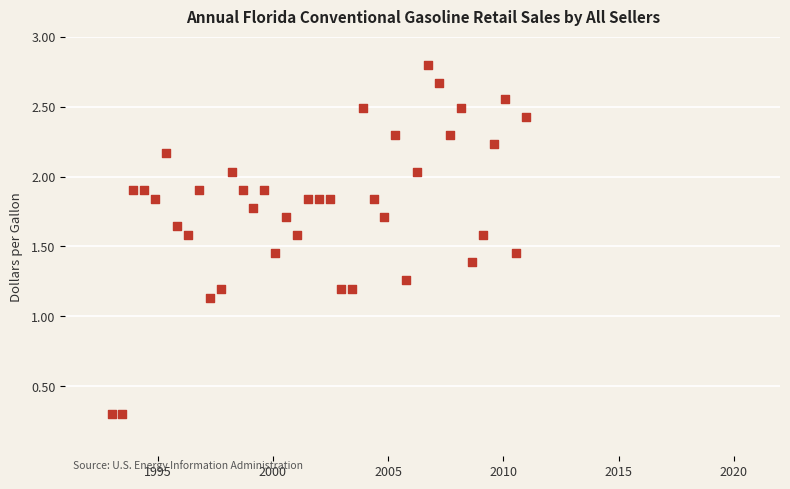

What is the range of Y values (max minus min)?

2.5